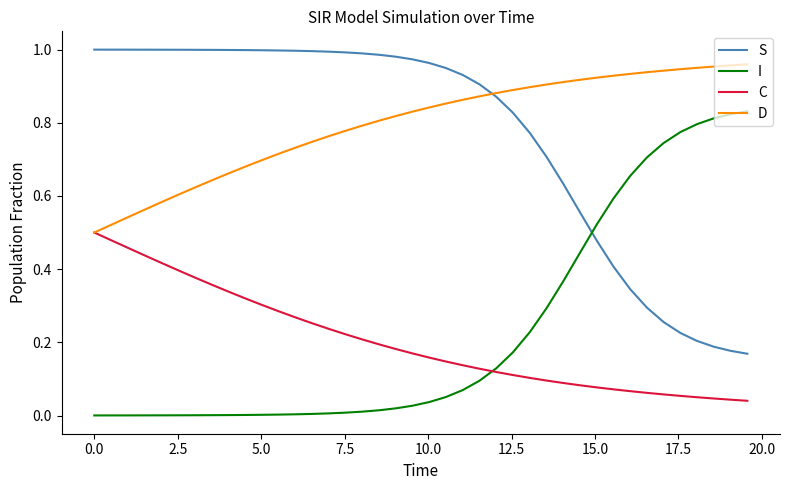

How many series are shown in this chart?

4